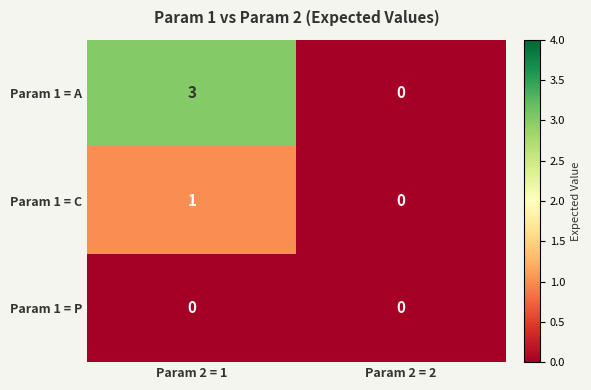

The Param 1 = A series shows 0 at Param 2 = 2. True or false?

True